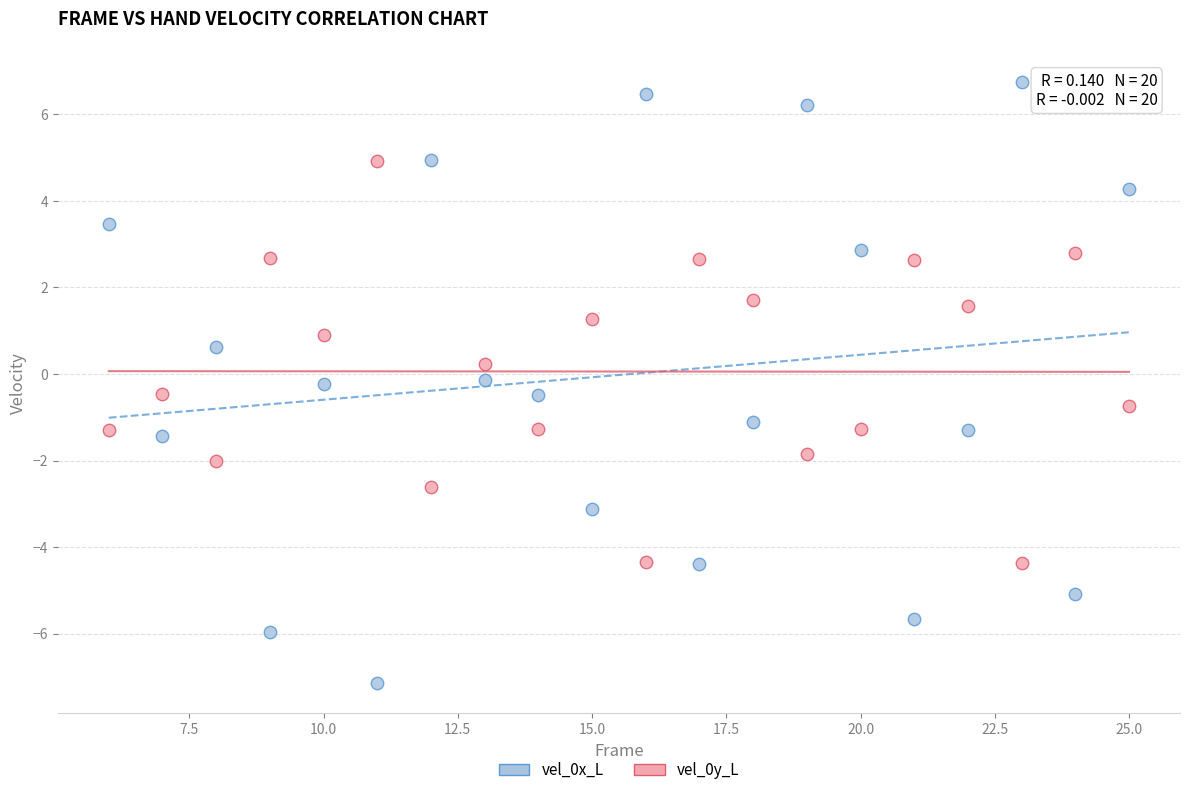

Which series contains the highest Y value?

vel_0x_L